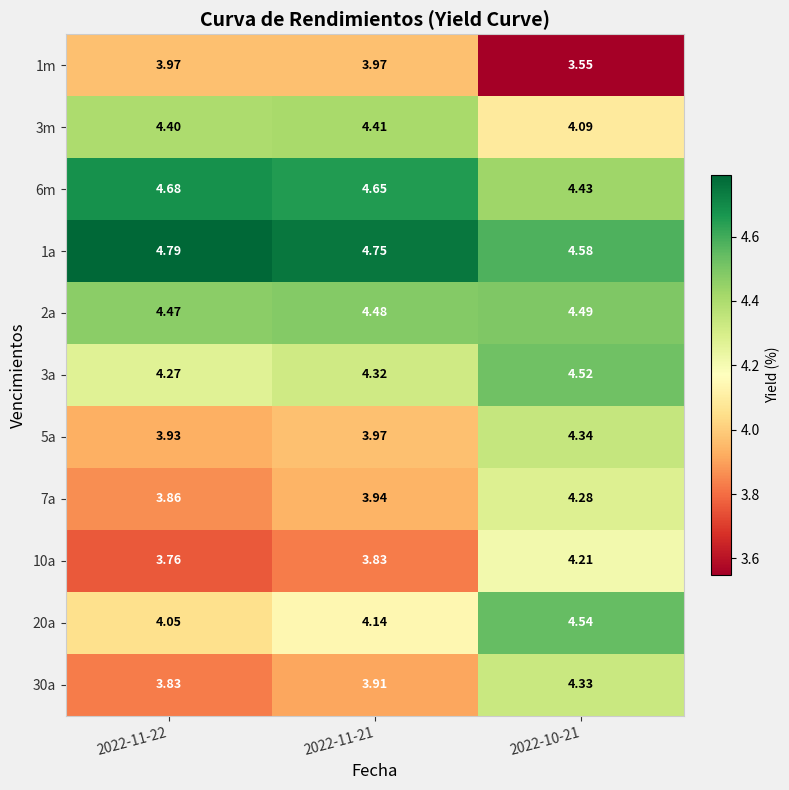

Is the value of 1a at 2022-11-21 greater than the value of 6m at 2022-10-21?

Yes